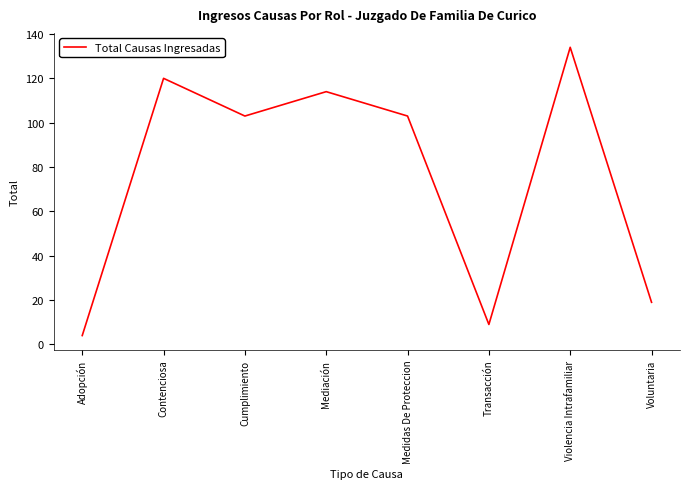

The value at Transacción is 15. True or false?

False